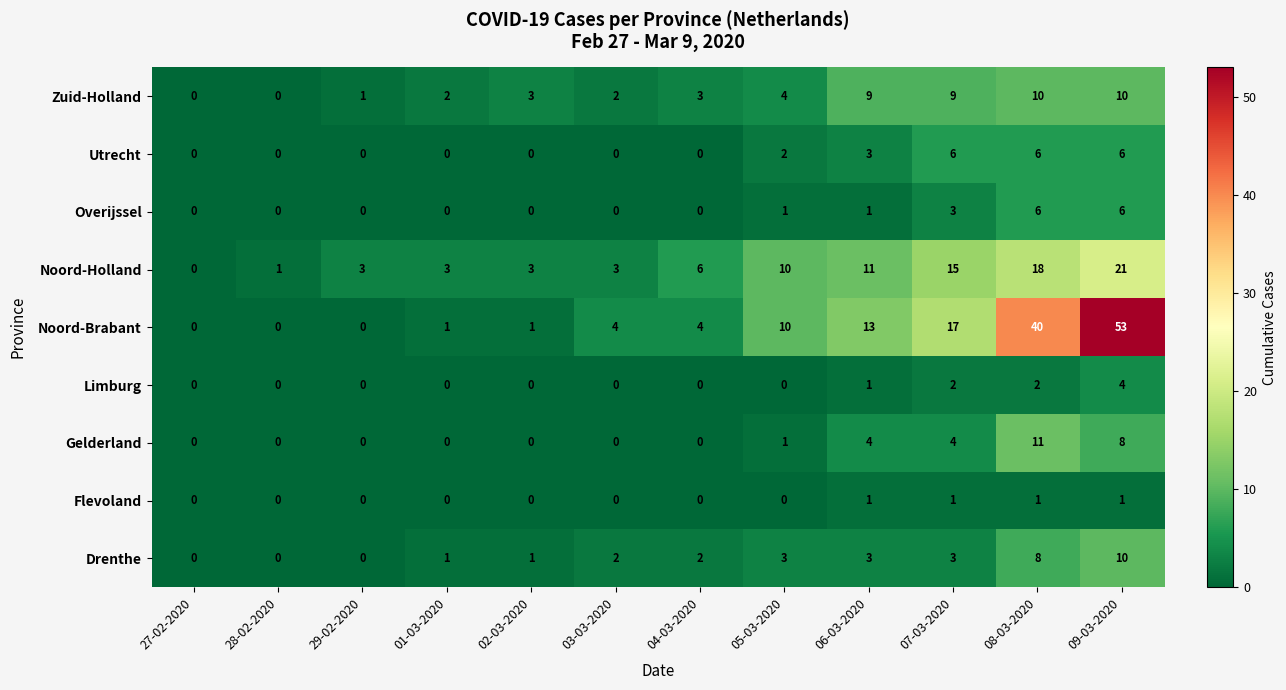

The value of Gelderland at 09-03-2020 is 14. True or false?

False